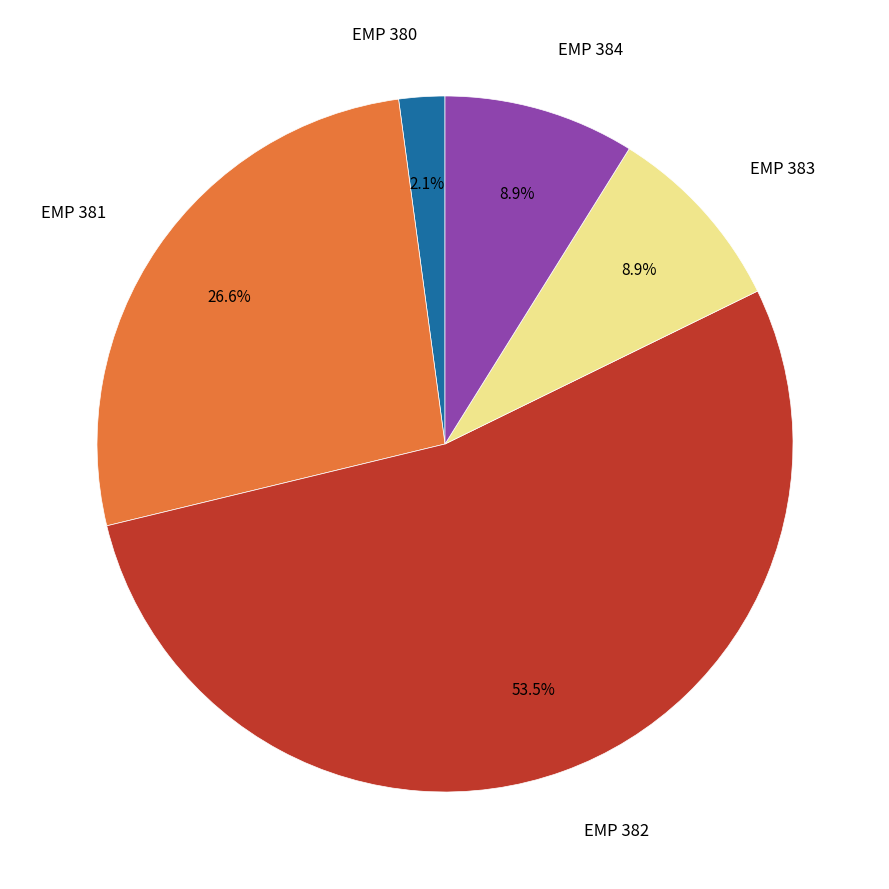

Is there a majority slice in this chart?

Yes